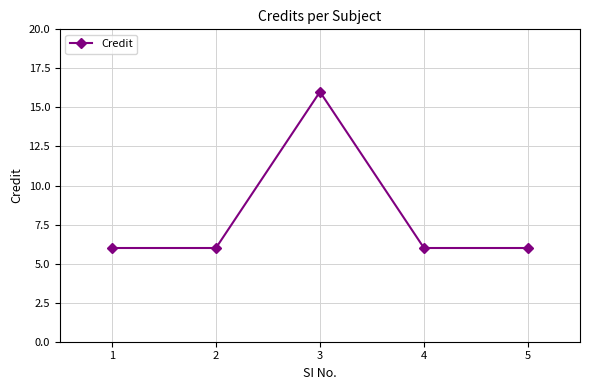

What is the ratio of the value at 5 to the value at 4?

1.0